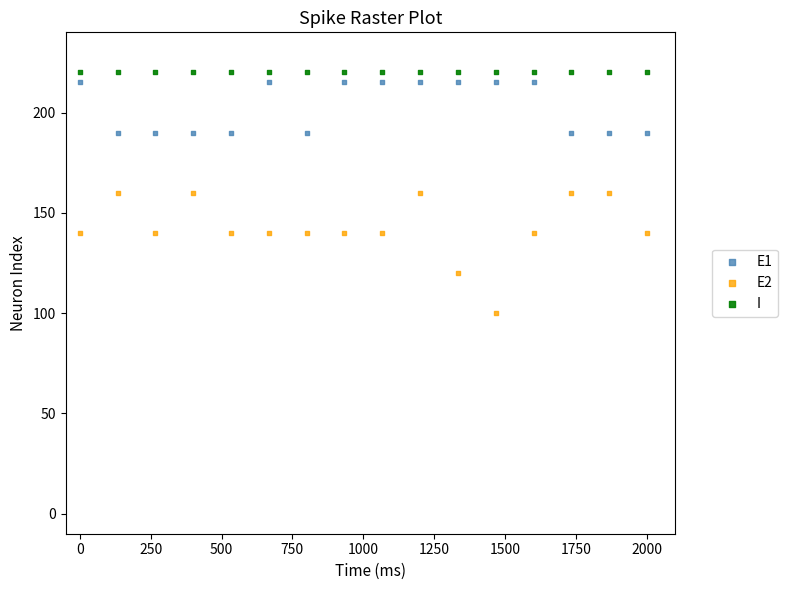

Which series contains the highest Y value?

I